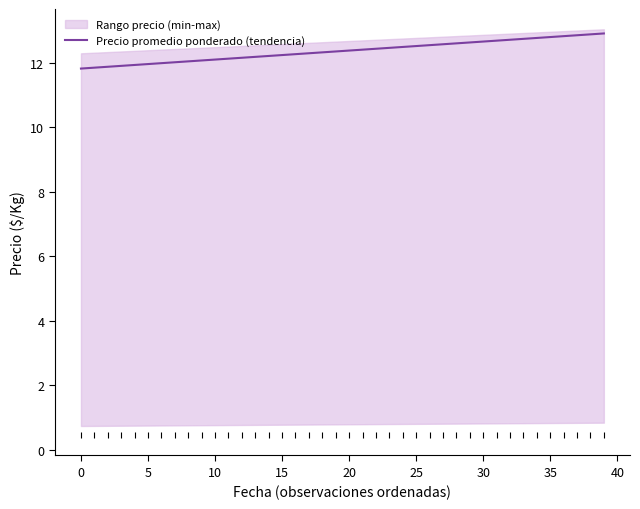

What is the difference between the maximum and minimum values?

1.1